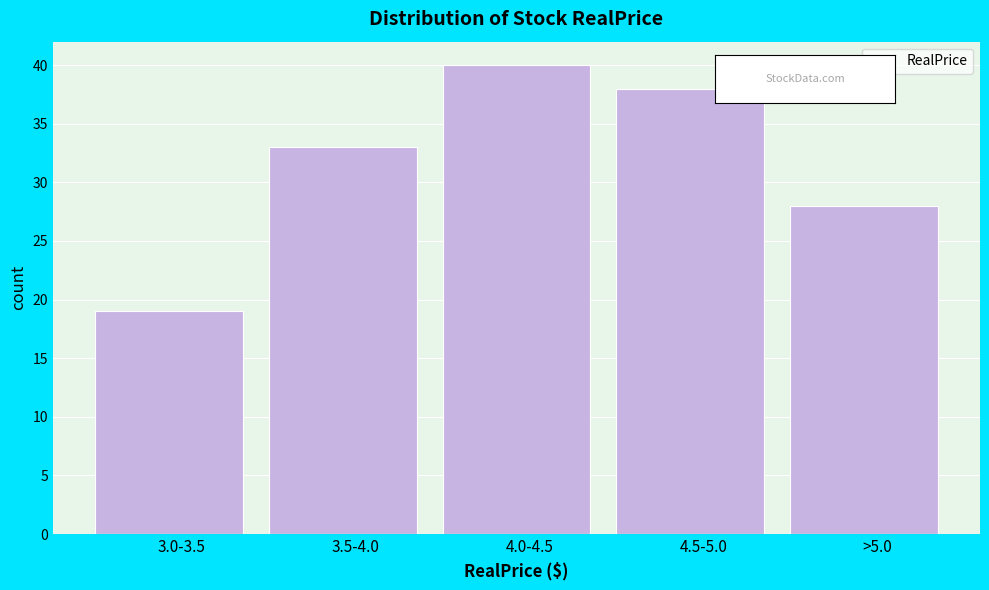

Reading left to right, list all the values displayed in this chart.

3.0-3.5=19	3.5-4.0=33	4.0-4.5=40	4.5-5.0=38	>5.0=28